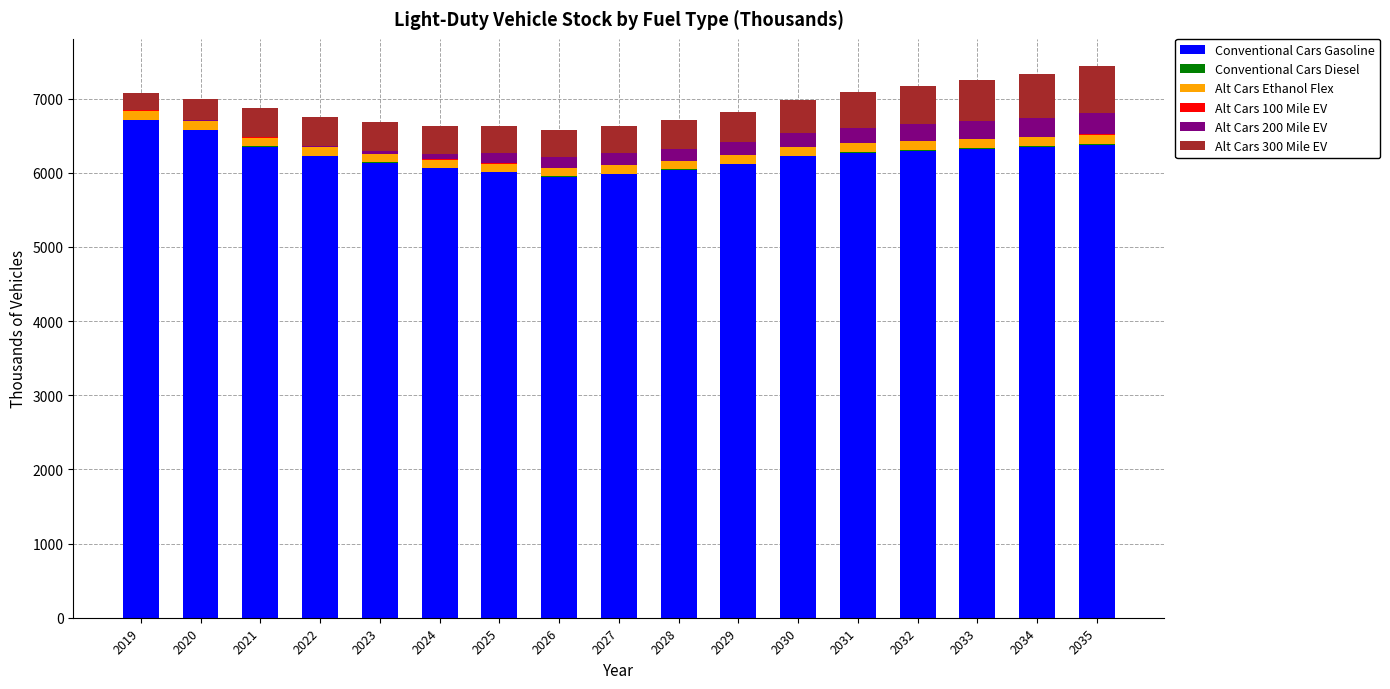

What is the maximum value for Conventional Cars Gasoline?

6710.0